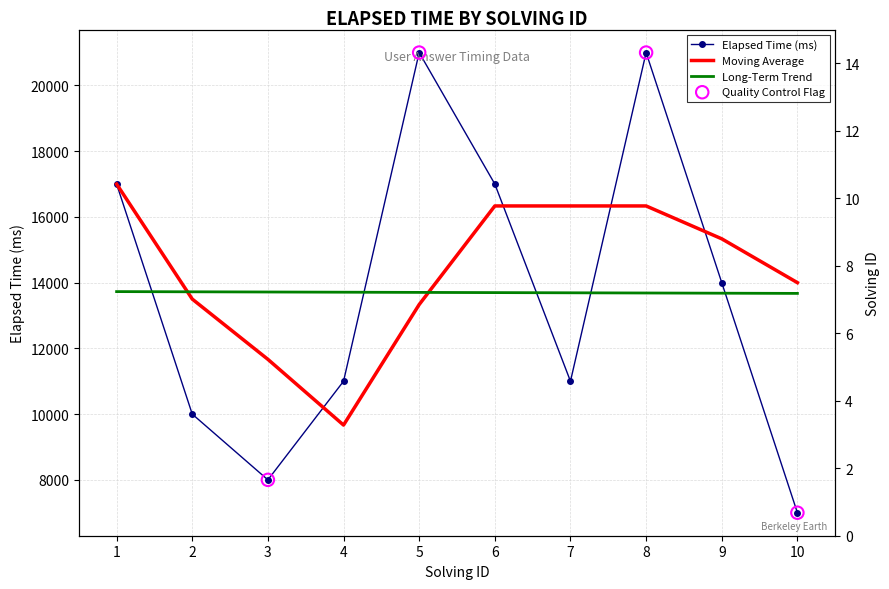

At how many categories does at least one series exceed 12799?

10